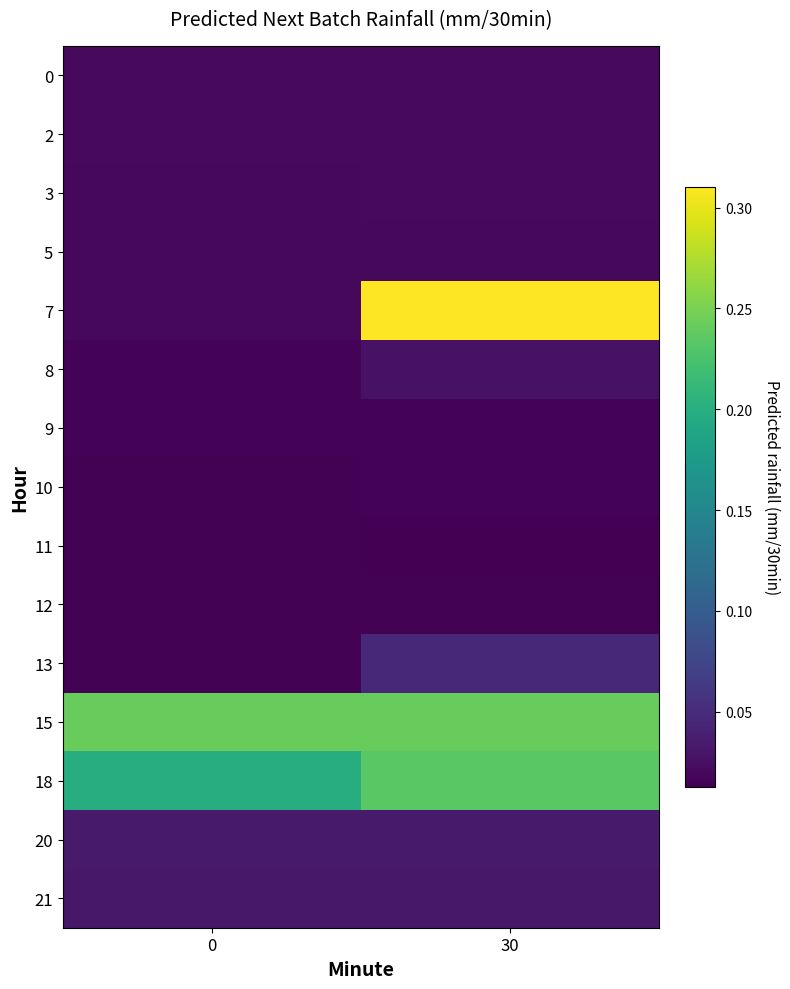

Reading left to right, extract all data points from this chart.

0: 0=0.0	30=0.0
2: 0=0.0	30=0.0
3: 0=0.0	30=0.0
5: 0=0.0	30=0.0
7: 0=0.0	30=0.3
8: 0=0.0	30=0.0
9: 0=0.0	30=0.0
10: 0=0.0	30=0.0
11: 0=0.0	30=0.0
12: 0=0.0	30=0.0
13: 0=0.0	30=0.0
15: 0=0.2	30=0.2
18: 0=0.2	30=0.2
20: 0=0.0	30=0.0
21: 0=0.0	30=0.0